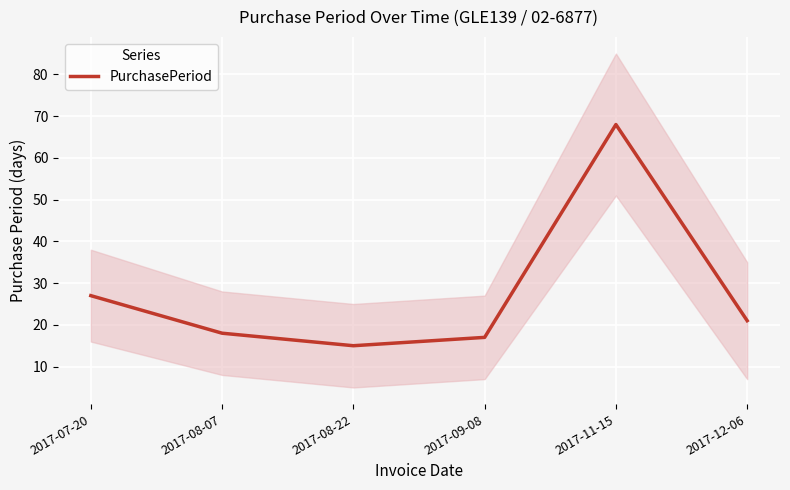

At which label is the value closest to 41?

2017-07-20